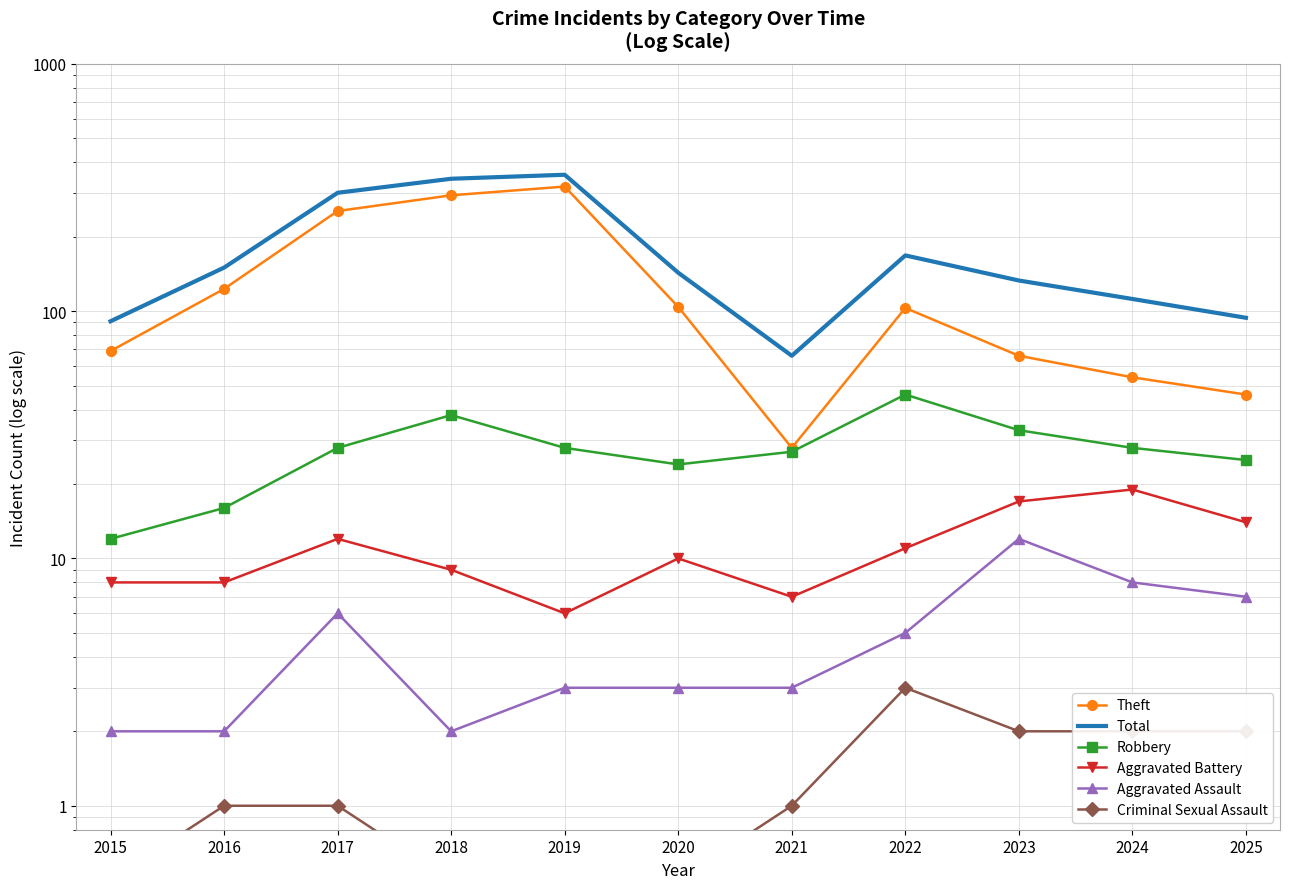

List the series in order of their peak value, highest first.

Total, Theft, Robbery, Aggravated Battery, Aggravated Assault, Criminal Sexual Assault